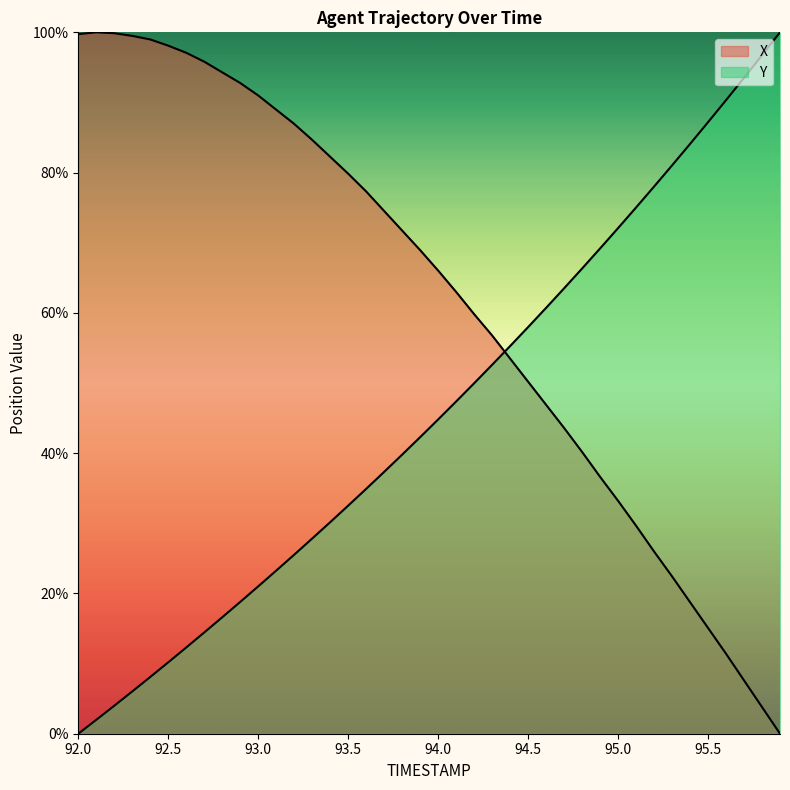

What is the value of the Y point at the 3rd from the left?

4.0